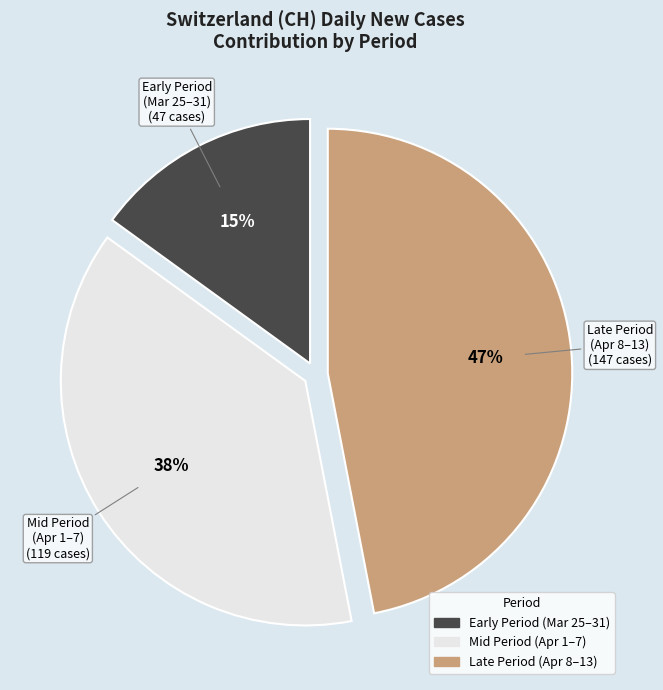

Which has a higher value, Early Period (Mar 25–31) or Mid Period (Apr 1–7)?

Mid Period (Apr 1–7)